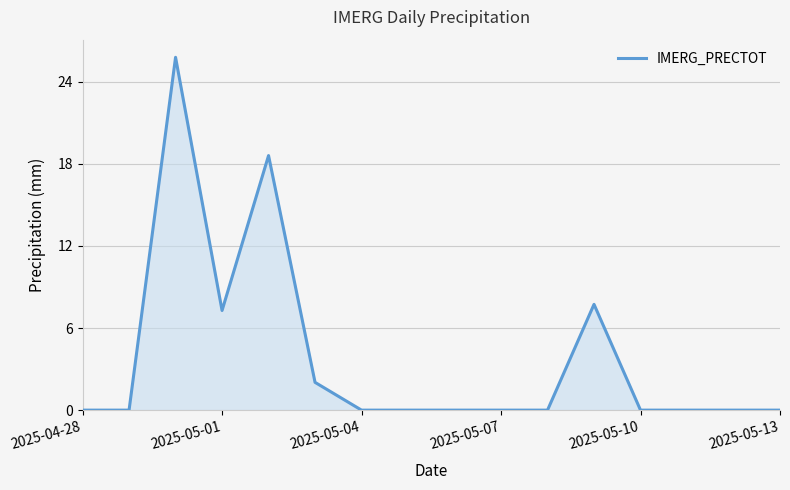

What is the greatest value displayed?

25.8